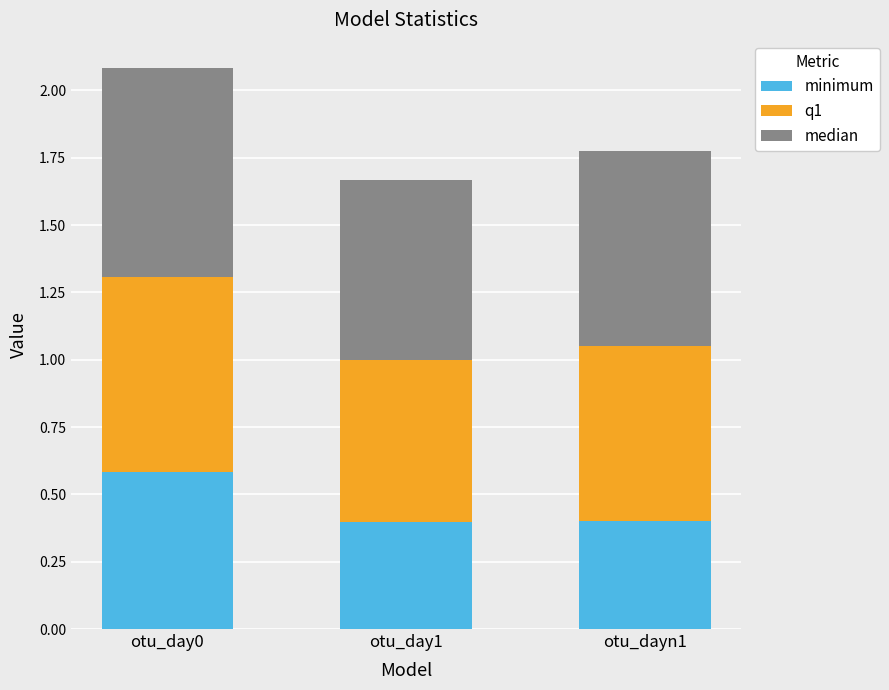

The value of minimum at otu_dayn1 is 0.4. True or false?

True